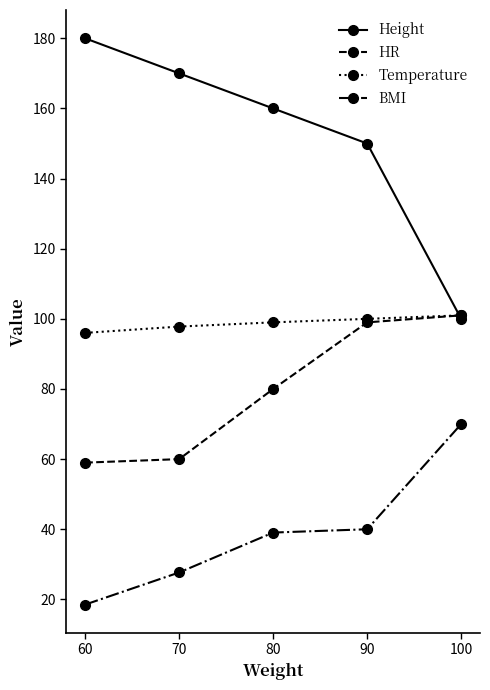

Rank the series at 80 from lowest to highest value.

BMI, HR, Temperature, Height